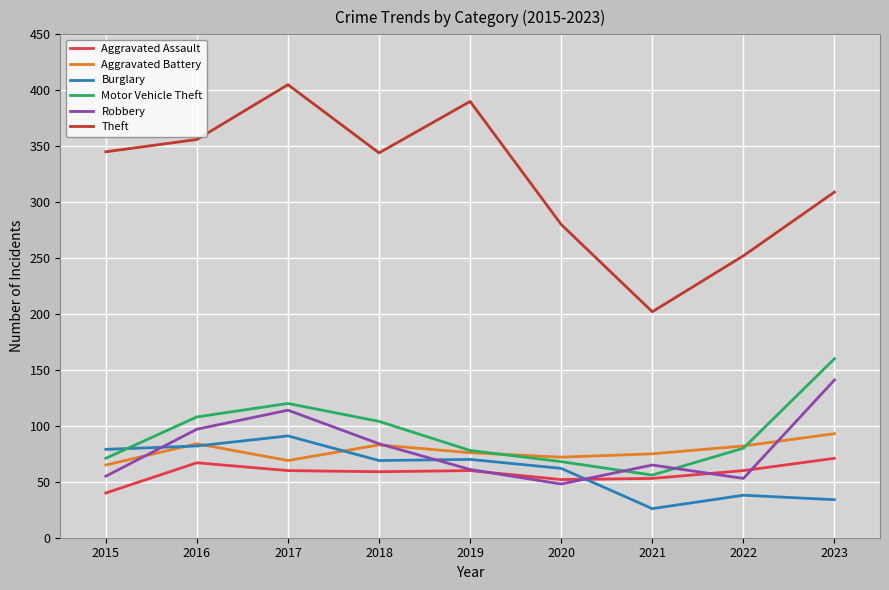

How many distinct data groups are displayed?

6